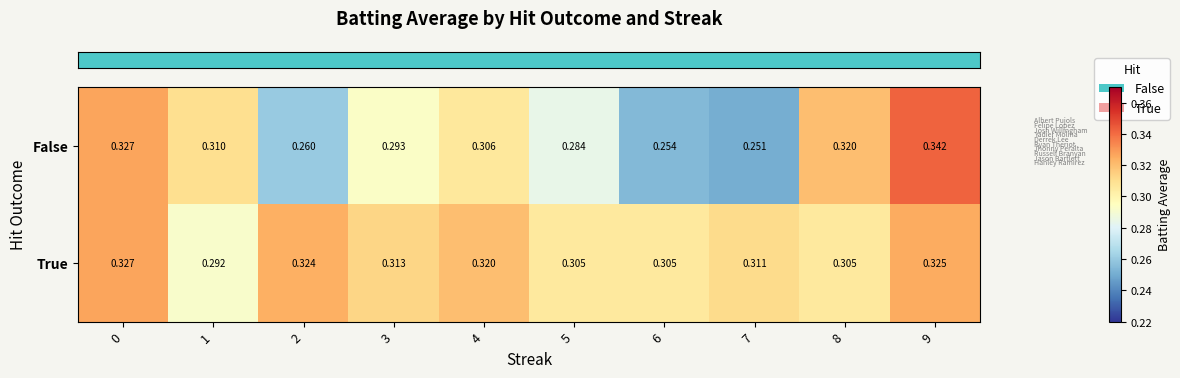

Rank the series by their average value, from highest to lowest.

True, False